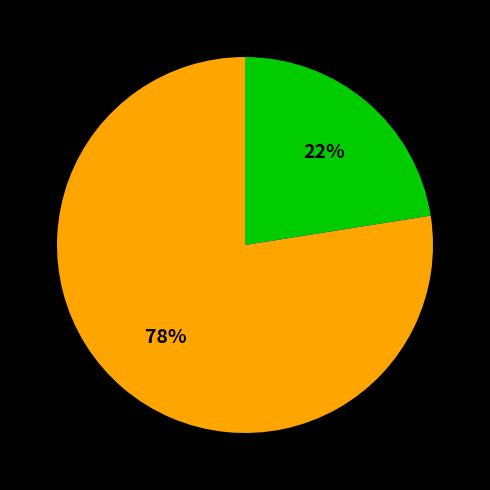

To the nearest percent, what is the average slice percentage?

50%